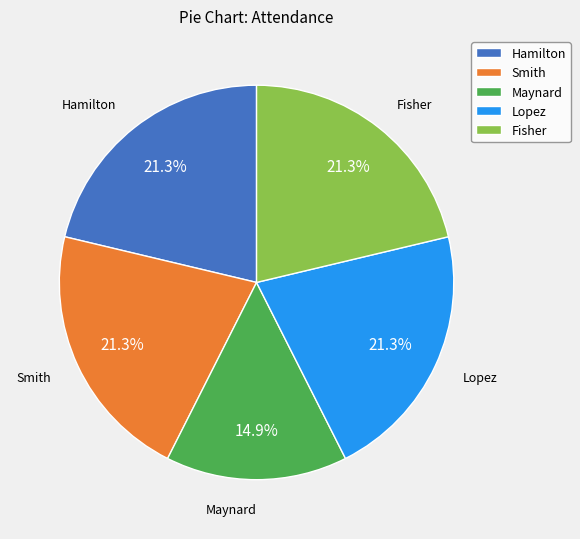

Which category has the smallest portion of the pie?

Maynard